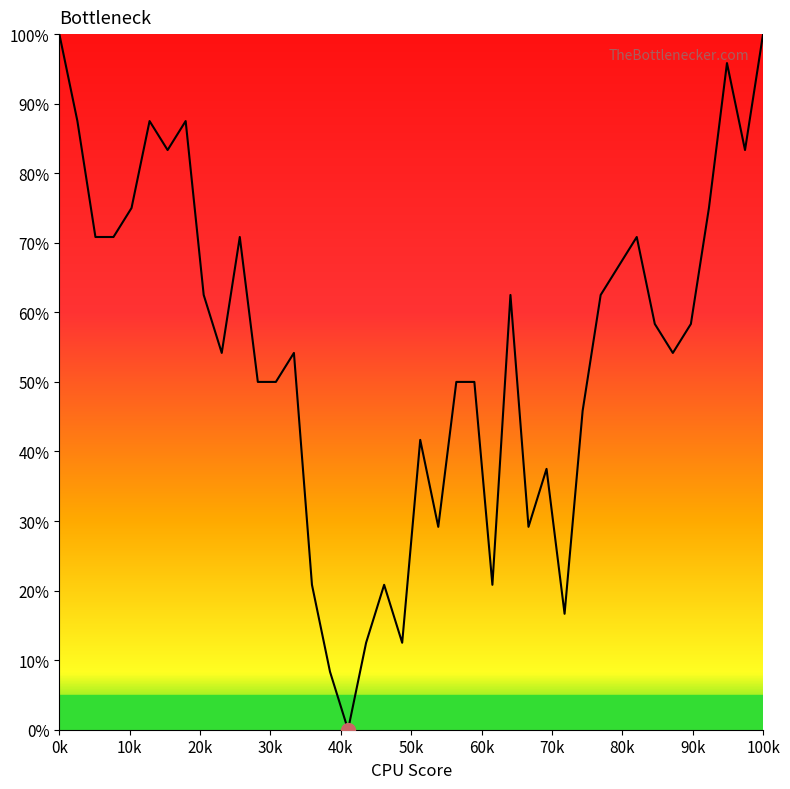

Does the chart have visible grid lines?

No